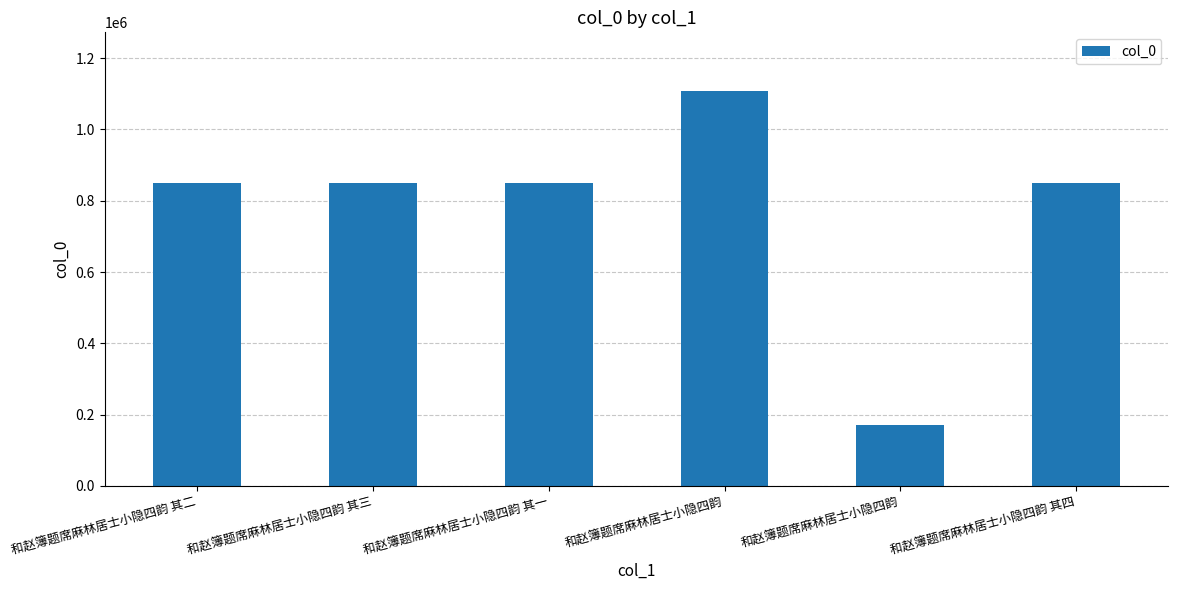

How many bars are there in total?

6